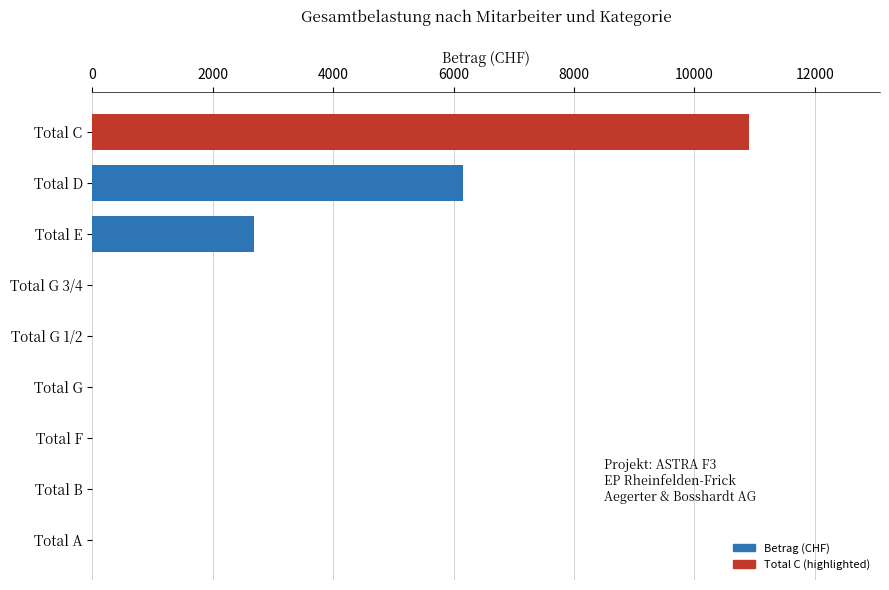

Which category has the highest value across all series?

Total C